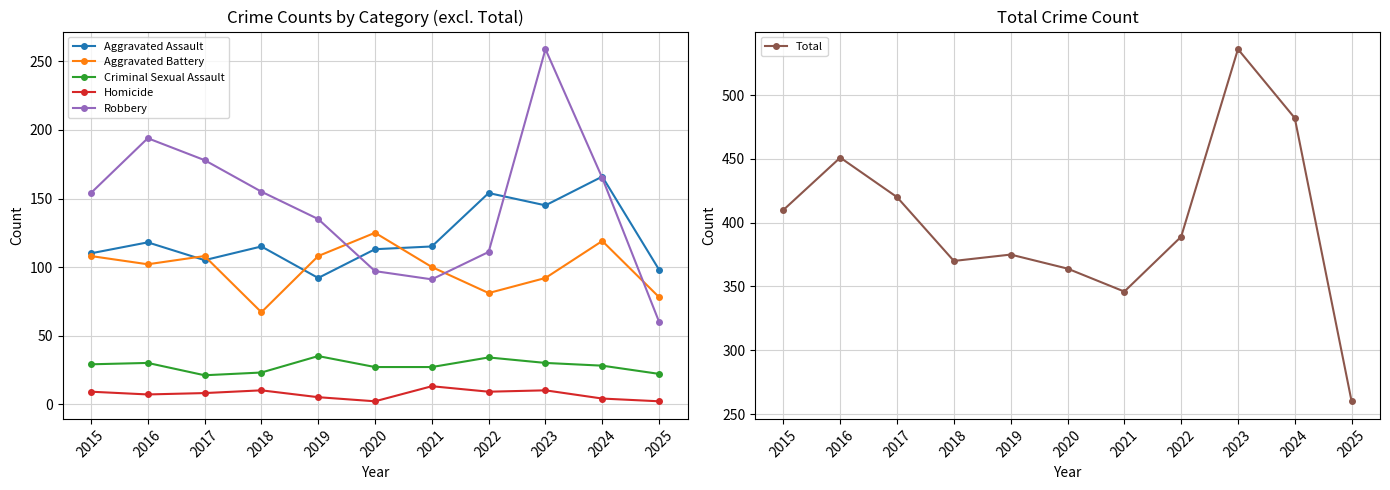

List the labels in order of Robbery value, largest first.

2023, 2016, 2017, 2024, 2018, 2015, 2019, 2022, 2020, 2021, 2025